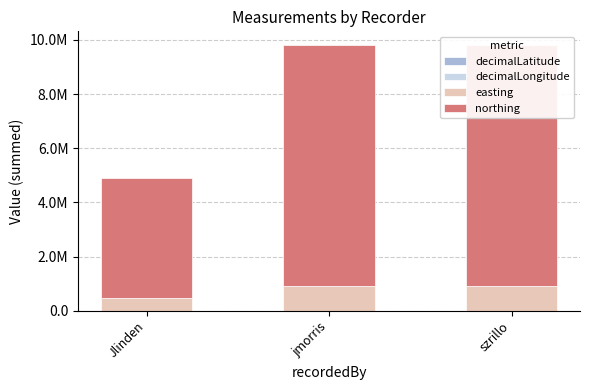

What is the sum of all easting values?

2267952.4